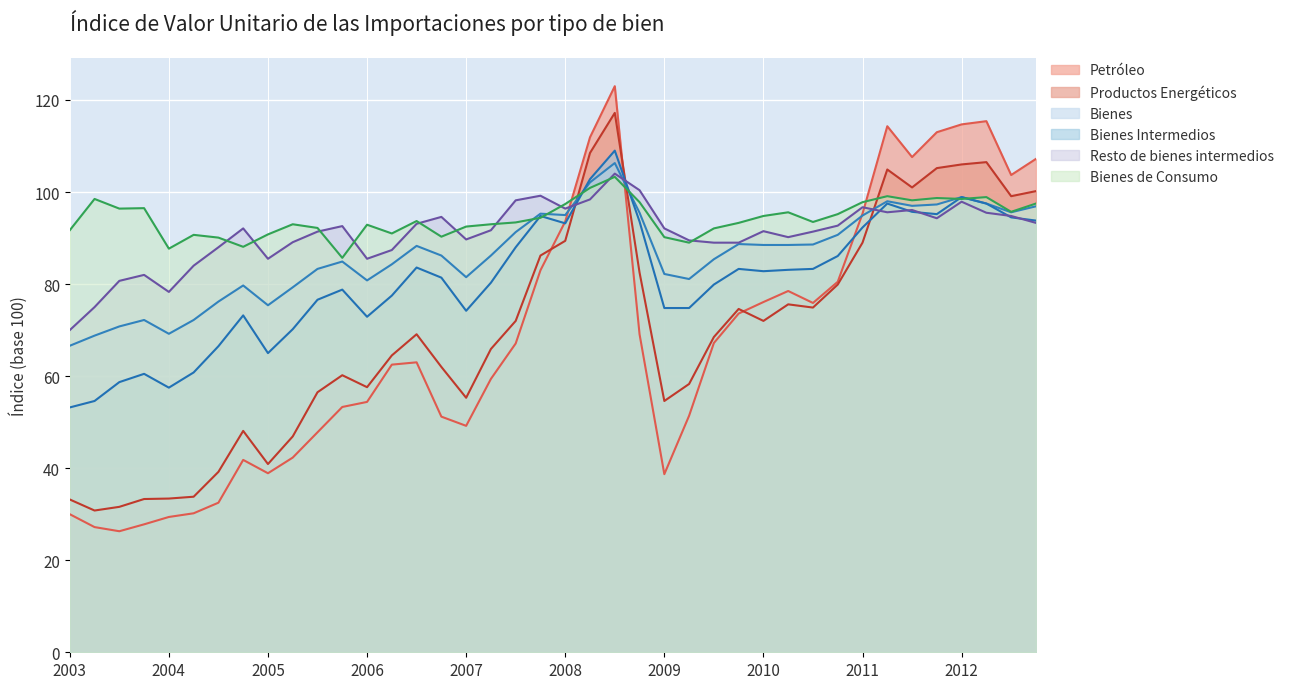

Between 2003 and 2005, which series saw the biggest shift?

Resto de bienes intermedios